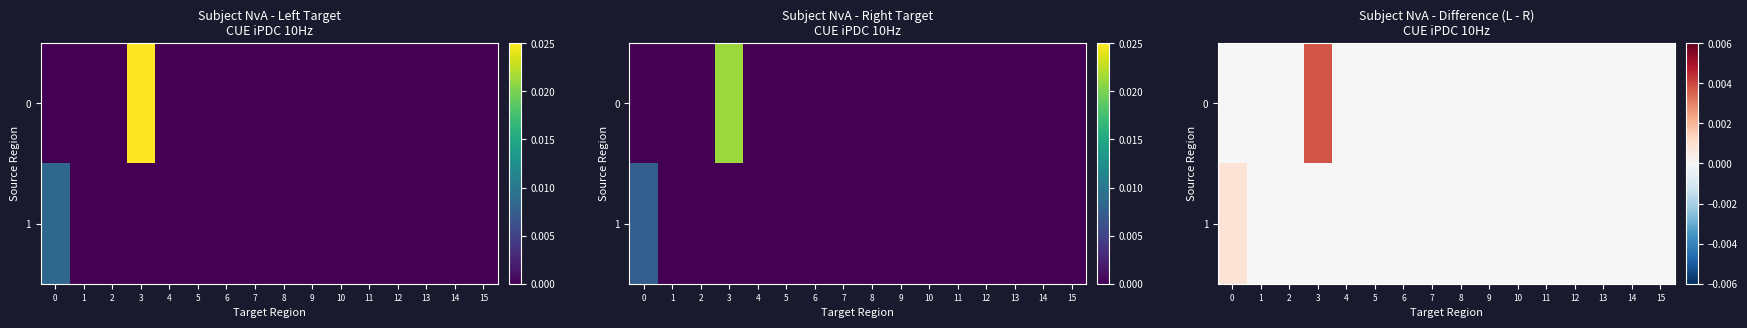

Rank the series at 13 from lowest to highest value.

0, 1